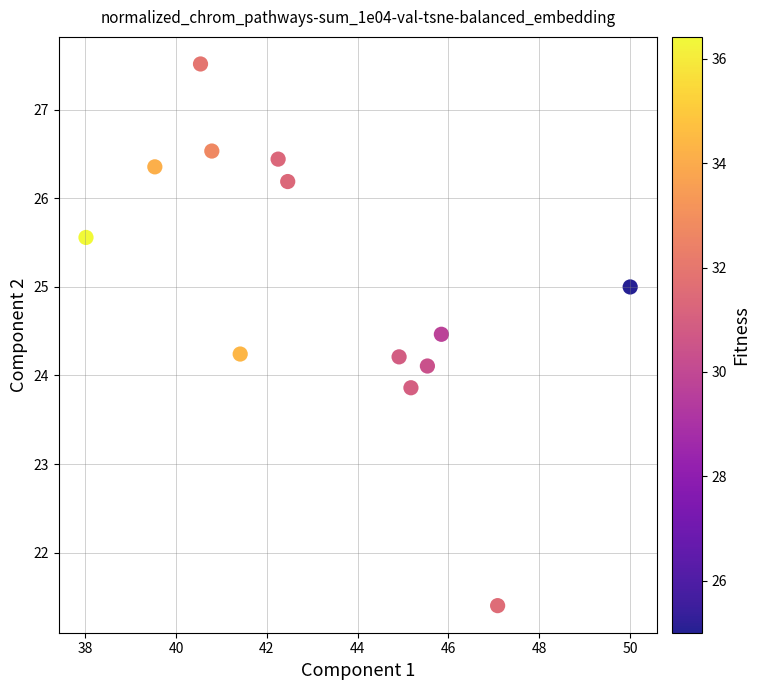

What is the range of Y values (max minus min)?

6.1